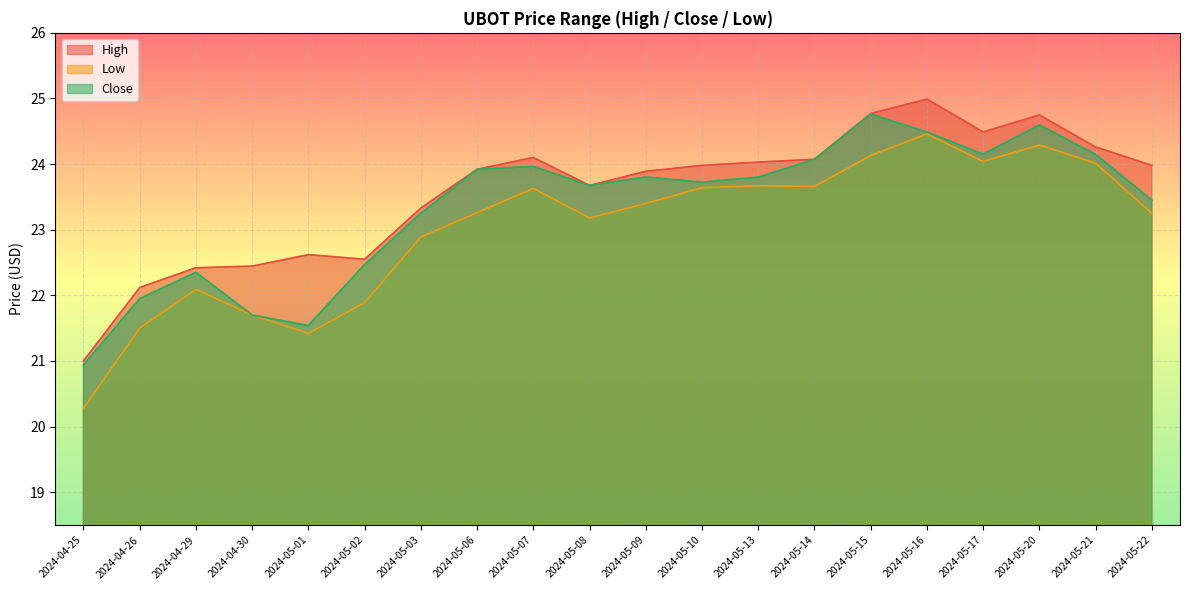

Which series has the largest total across all categories?

High